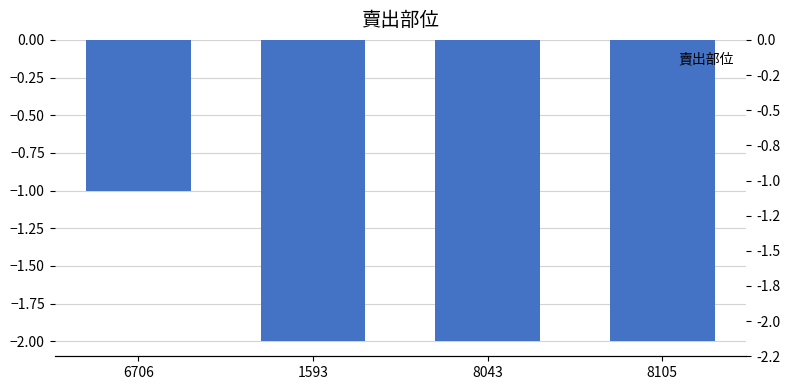

What is the average value?

-2